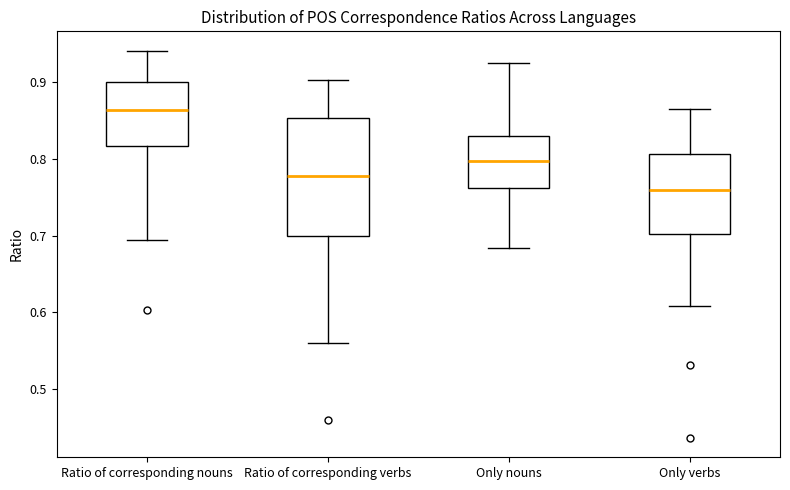

Which box's median line is the lowest?

Only verbs